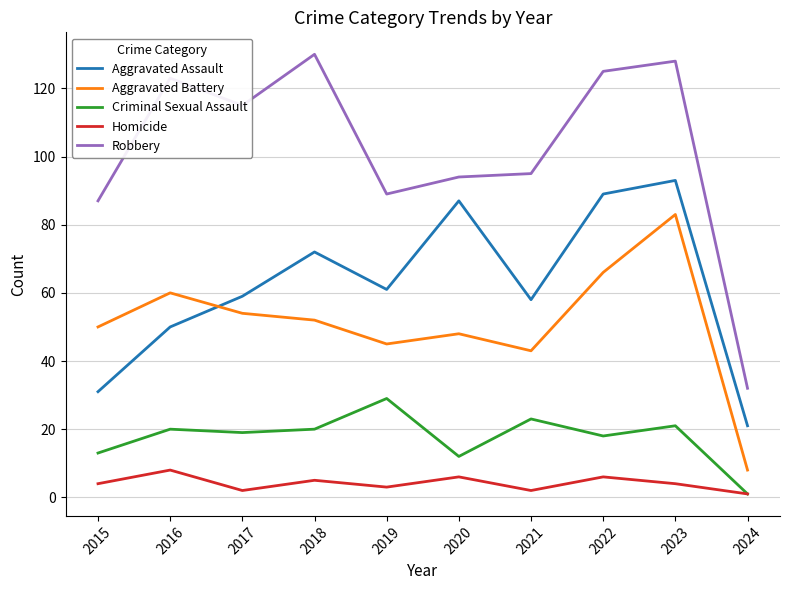

Count the number of data series in this chart.

5